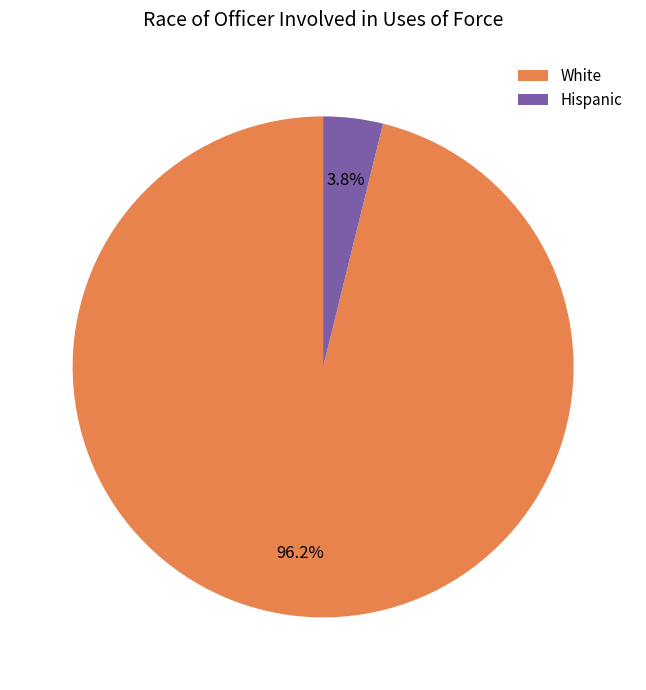

Do White and Hispanic together represent more than half of the pie?

Yes